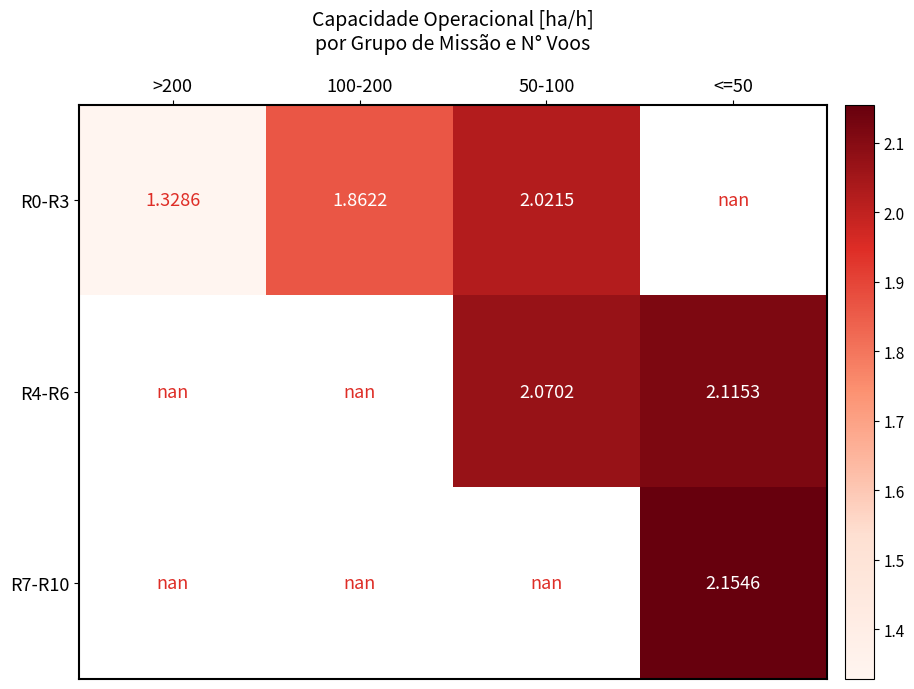

Is the value of R0-R3 at 100-200 greater than the value of R7-R10 at <=50?

No